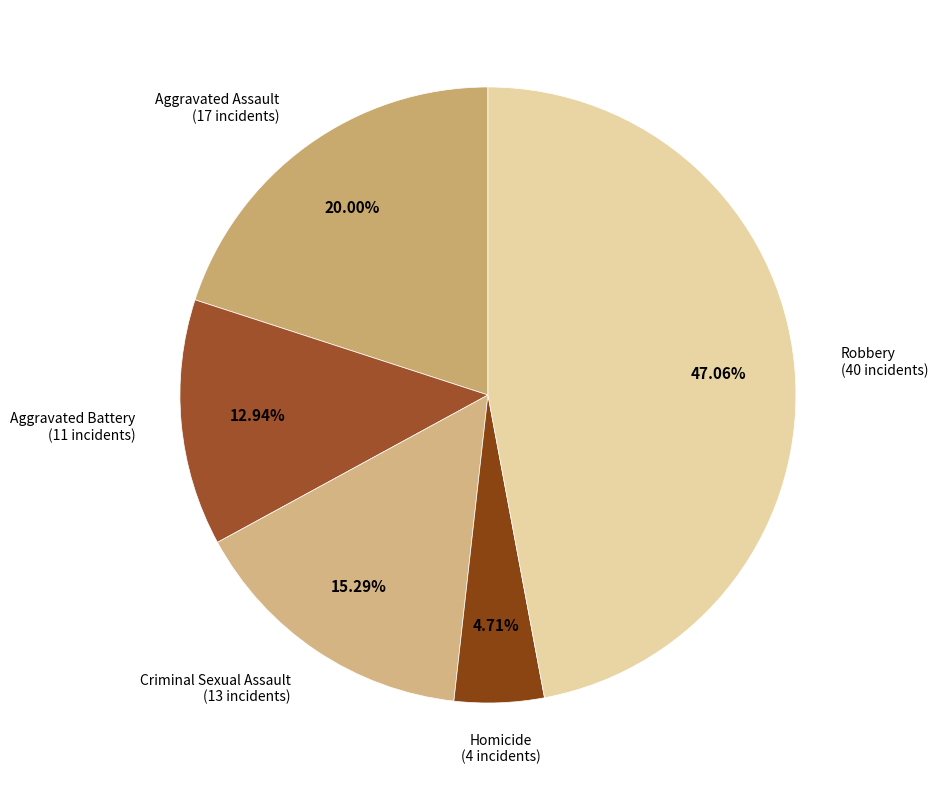

Count the number of slices in the pie.

5